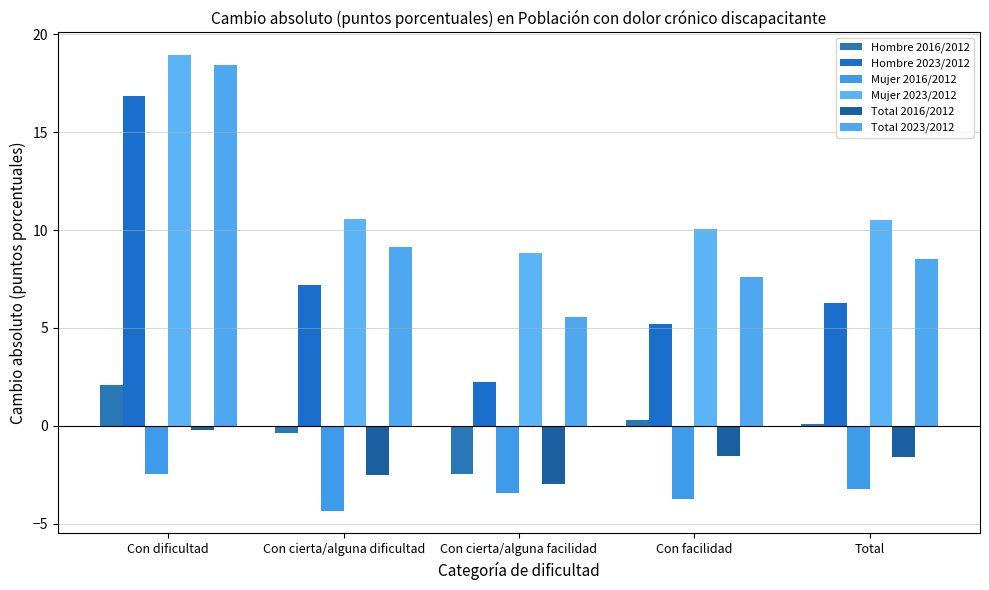

Rank the series by their maximum value, from lowest to highest.

Mujer 2016/2012, Total 2016/2012, Hombre 2016/2012, Hombre 2023/2012, Total 2023/2012, Mujer 2023/2012